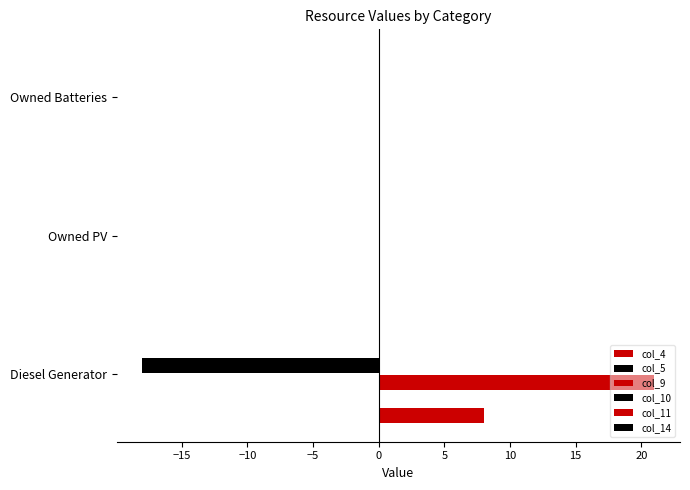

How many data points does each series have?

3